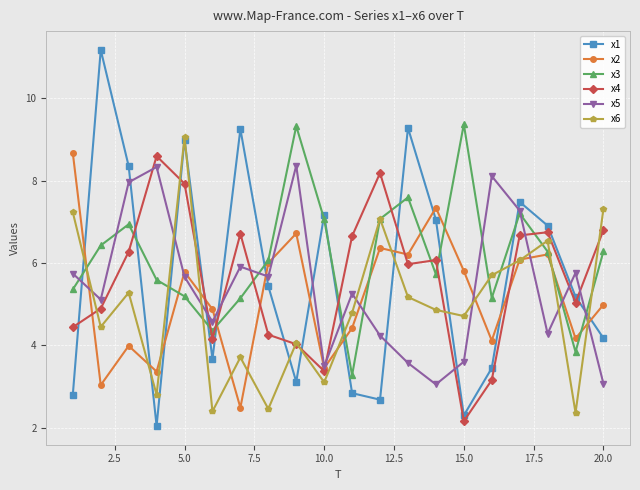

How many distinct data groups are displayed?

6